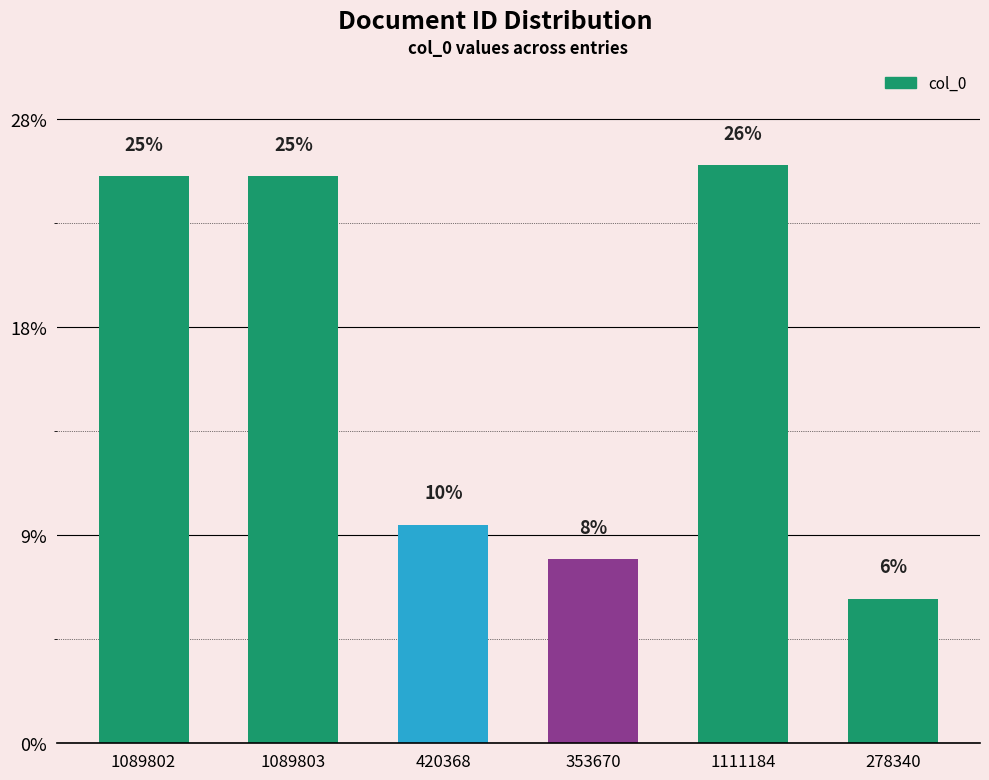

Where does the data first go above 1089802?

1089803